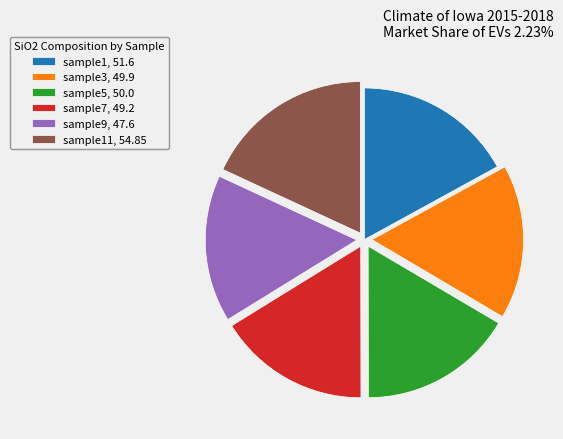

What is the ratio of the value at sample11, 54.85 to the value at sample7, 49.2?

1.1